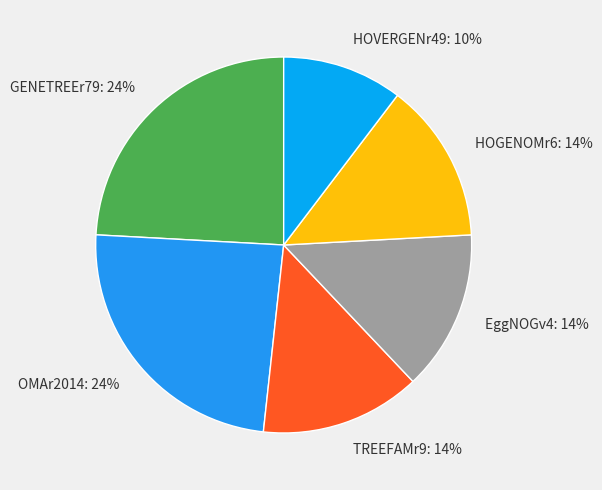

What is the ratio of the value at EggNOGv4 to the value at OMAr2014?

0.6